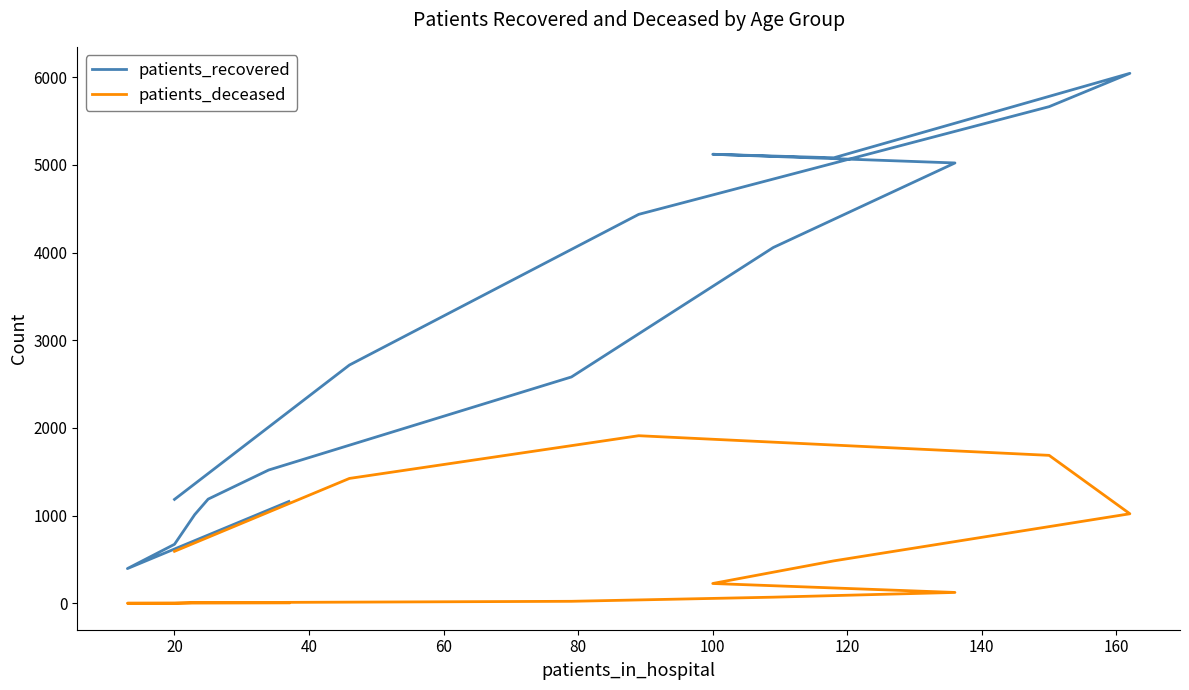

The patients_recovered series shows 3023 at 160. True or false?

False